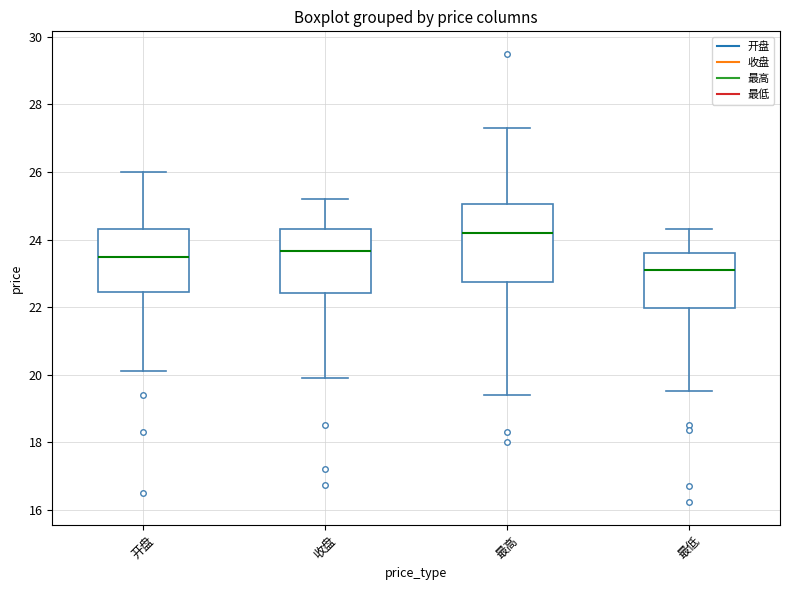

Reading left to right, read every box against the y-axis: the position of its median line, the range the box covers, and the ends of its whiskers. The values are not printed on the chart, so give them approximately, as read against the axis.

开盘: median 23.4, box 22.4 to 24.4, whiskers 20.2 to 26.0
收盘: median 23.6, box 22.4 to 24.4, whiskers 20.0 to 25.2
最高: median 24.2, box 22.8 to 25.0, whiskers 19.4 to 27.4
最低: median 23.2, box 22.0 to 23.6, whiskers 19.6 to 24.4